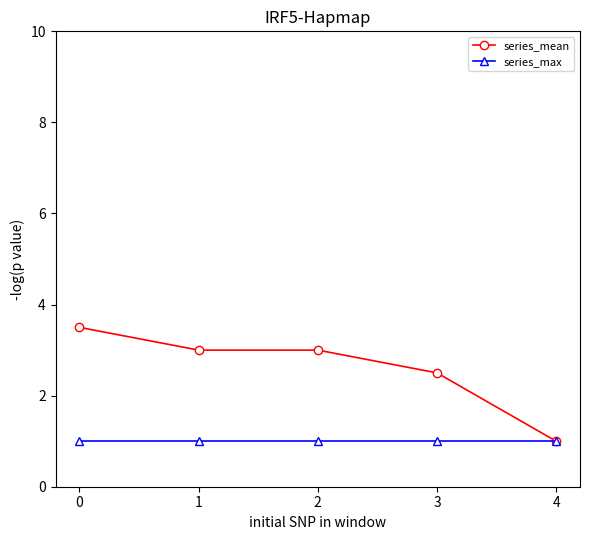

What is the spread (max minus min) of values at 1?

2.0